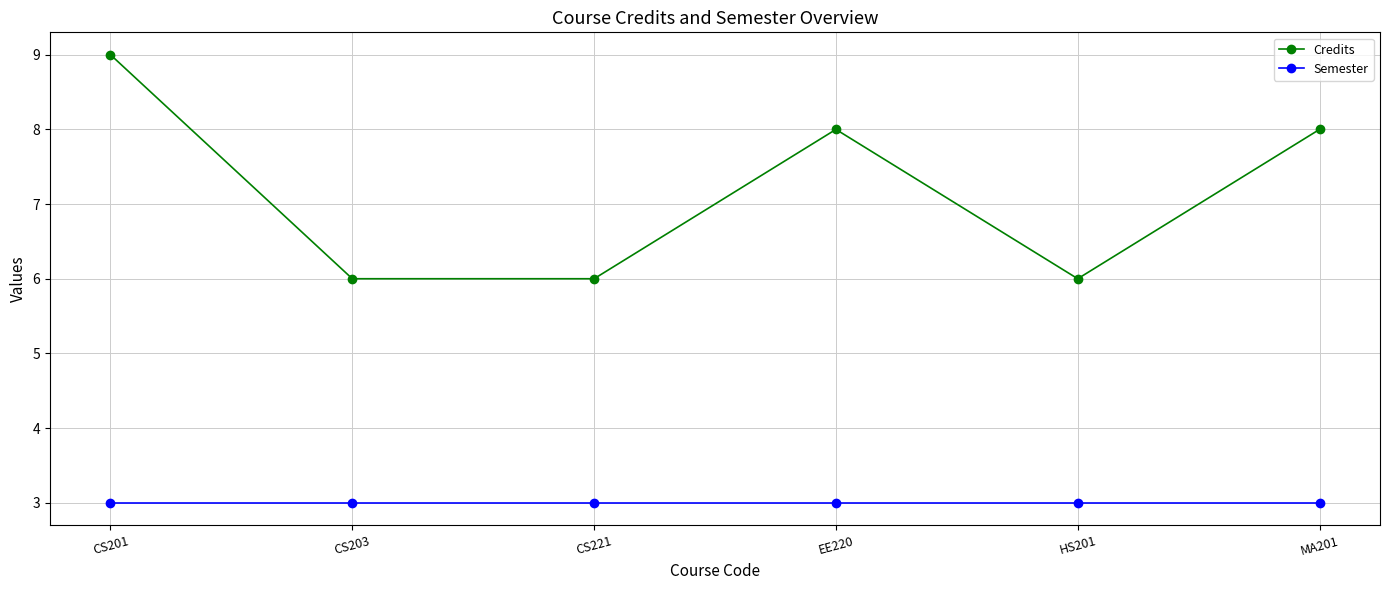

At which category does the chart reach its peak across all series?

CS201